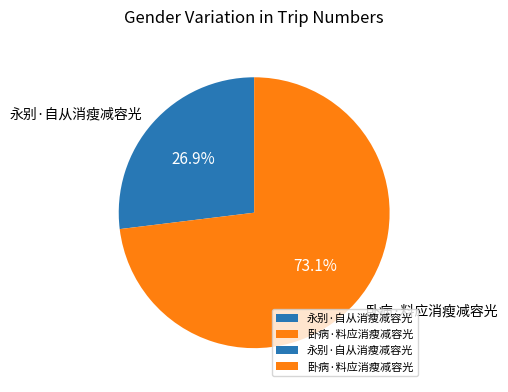

Is it true that 永别·自从消瘦减容光 is 27% of the pie?

True